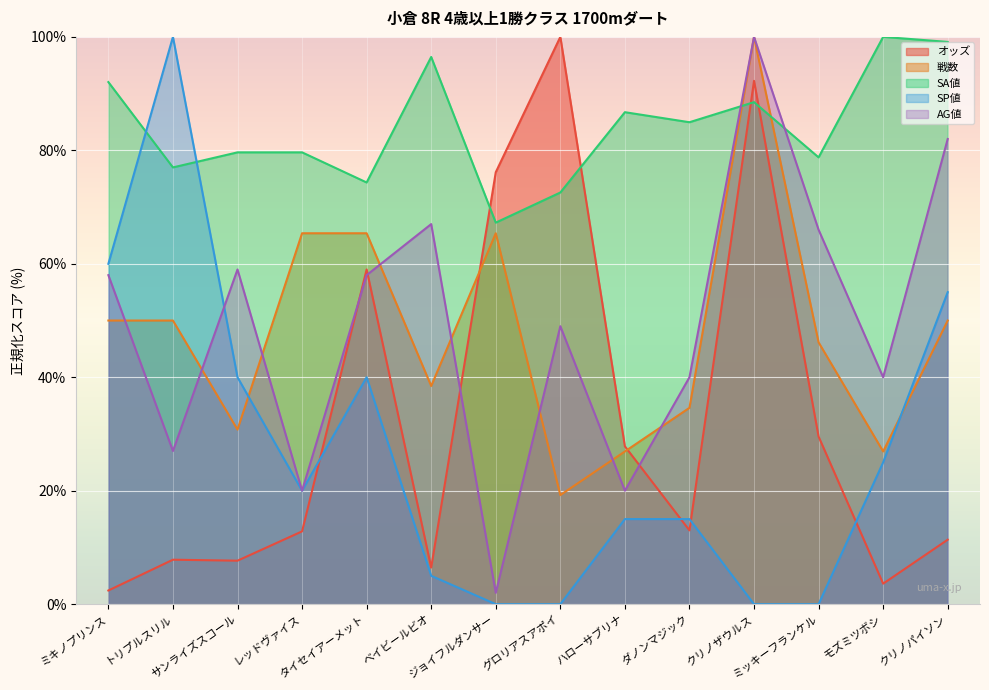

Between モズミツボシ and ベイビールビオ, which is larger?

ベイビールビオ